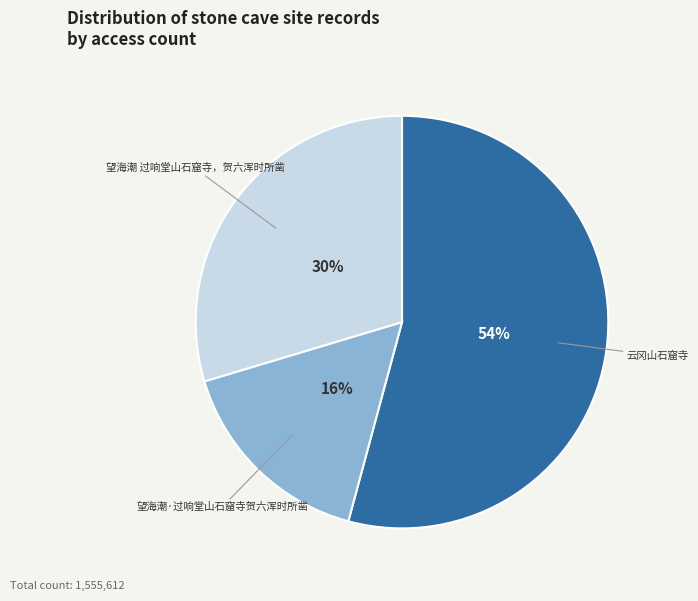

To the nearest percent, what percentage of the pie is 望海潮 过响堂山石窟寺，贺六浑时所凿?

30%